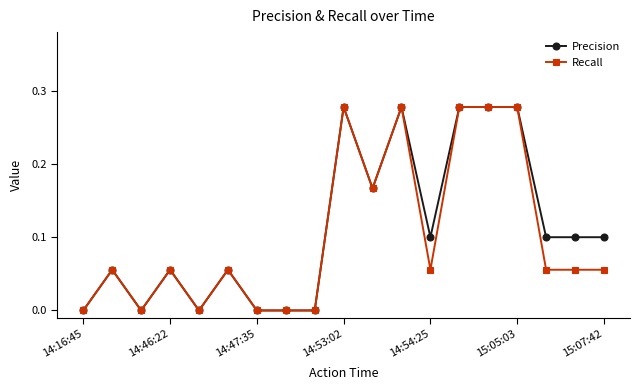

True or false: Recall has more than 1 interior local peaks.

True